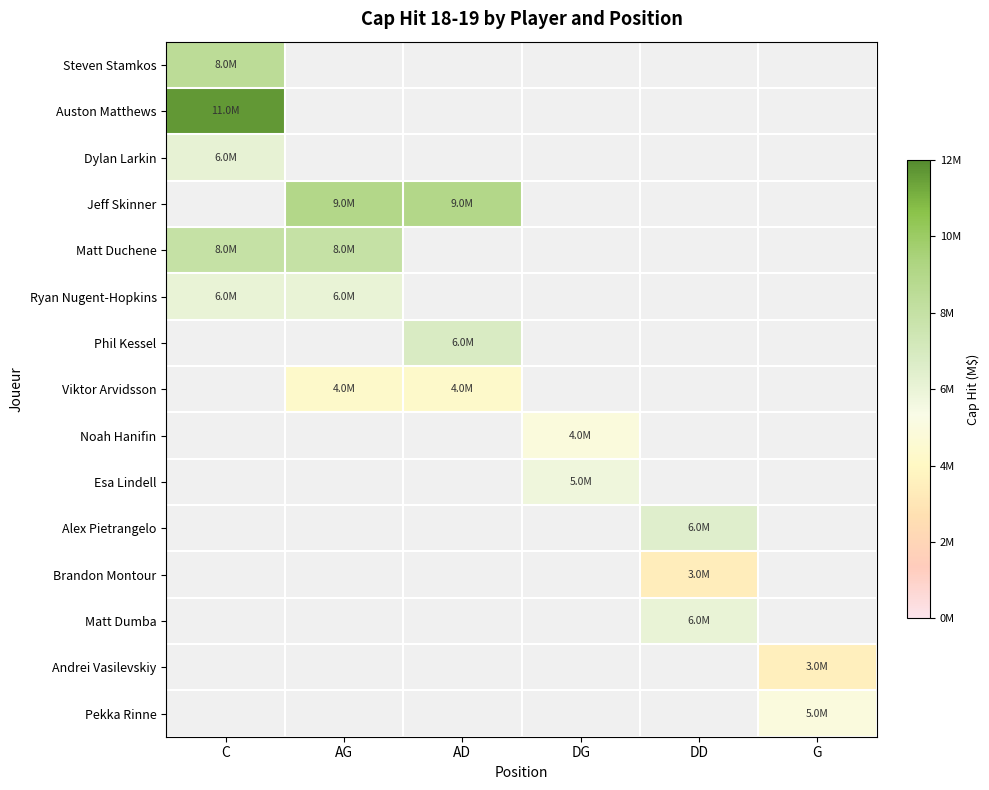

At which label is Auston Matthews closest to 11634000?

C